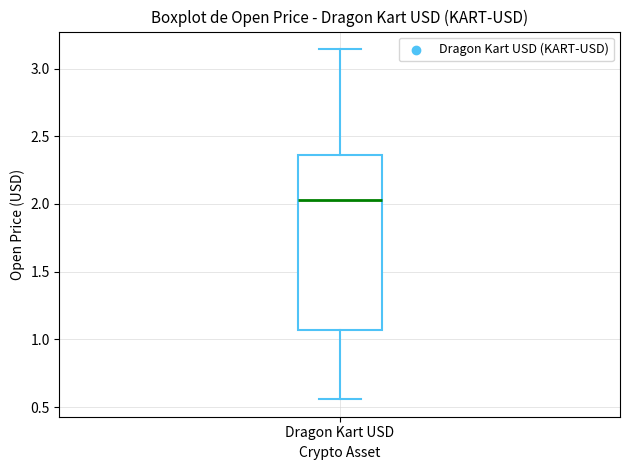

Read this box plot against the y-axis: the position of the median line, the range covered by the box, and the ends of both whiskers. The values are not printed on the chart, so give them approximately, as read against the axis.

median 2.05, box 1.05 to 2.35, whiskers 0.55 to 3.15